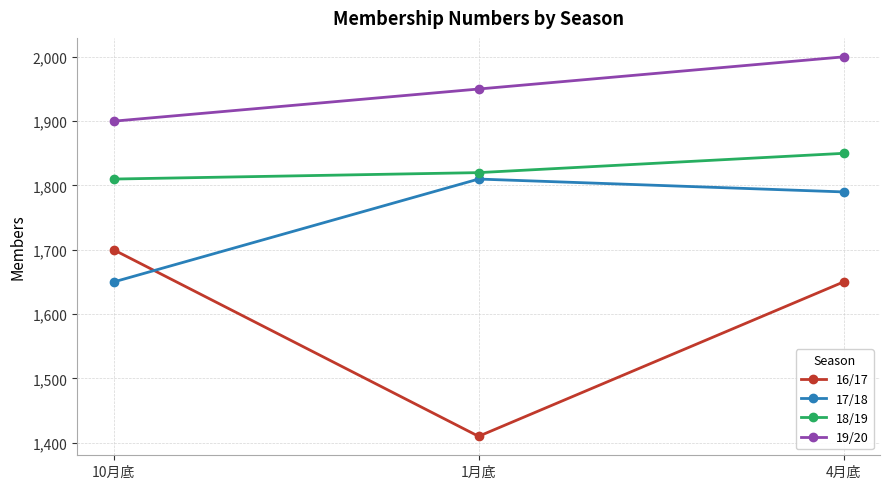

At how many categories does at least one series exceed 1722?

3